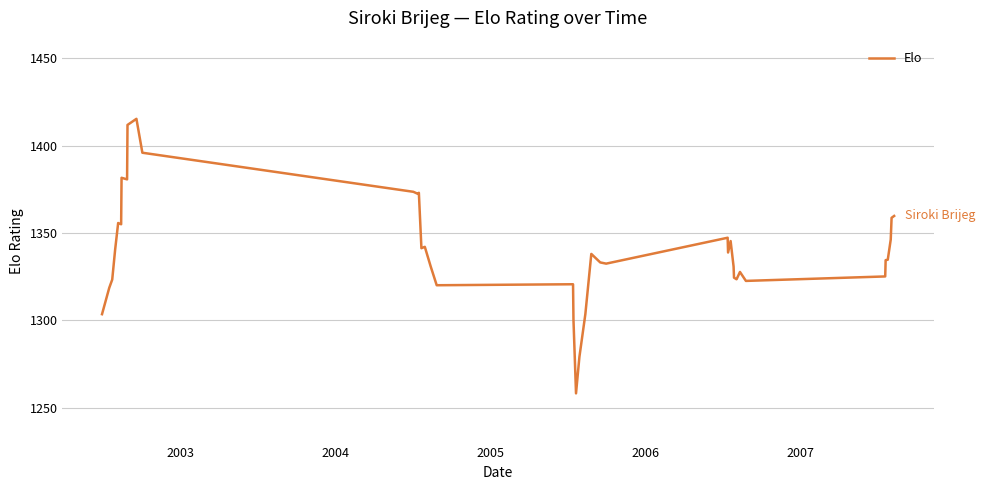

What is the maximum value shown in the chart?

1415.3